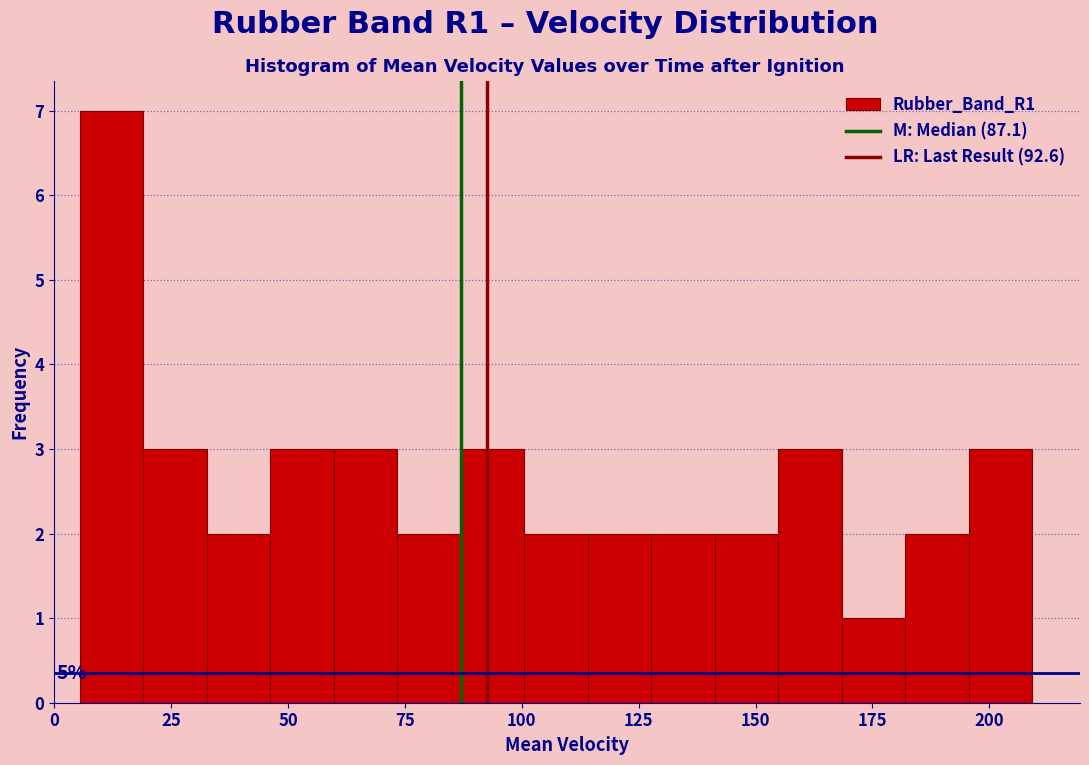

Read against the x-axis, roughly where is the centre of the tallest bar?

10